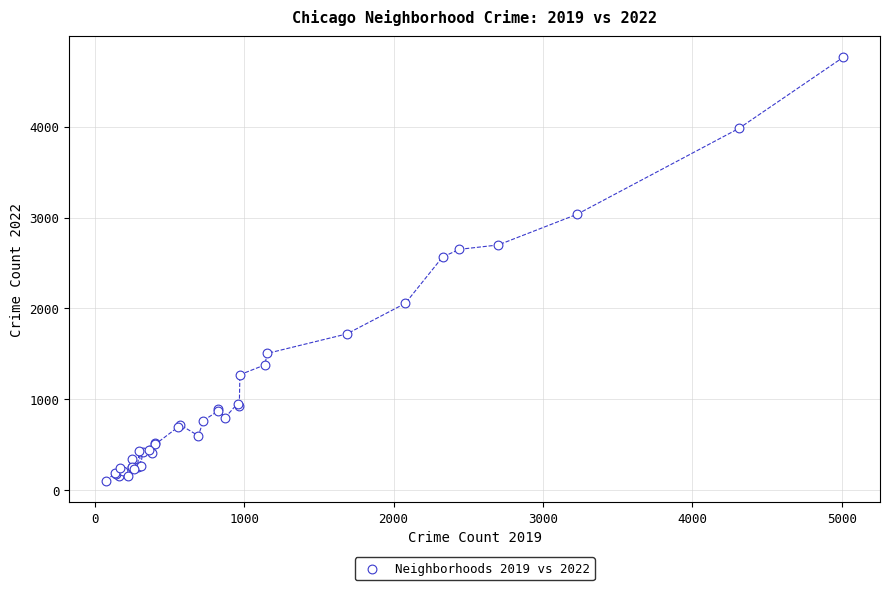

What Y value in the scatter plot is closest to 2431?

2566